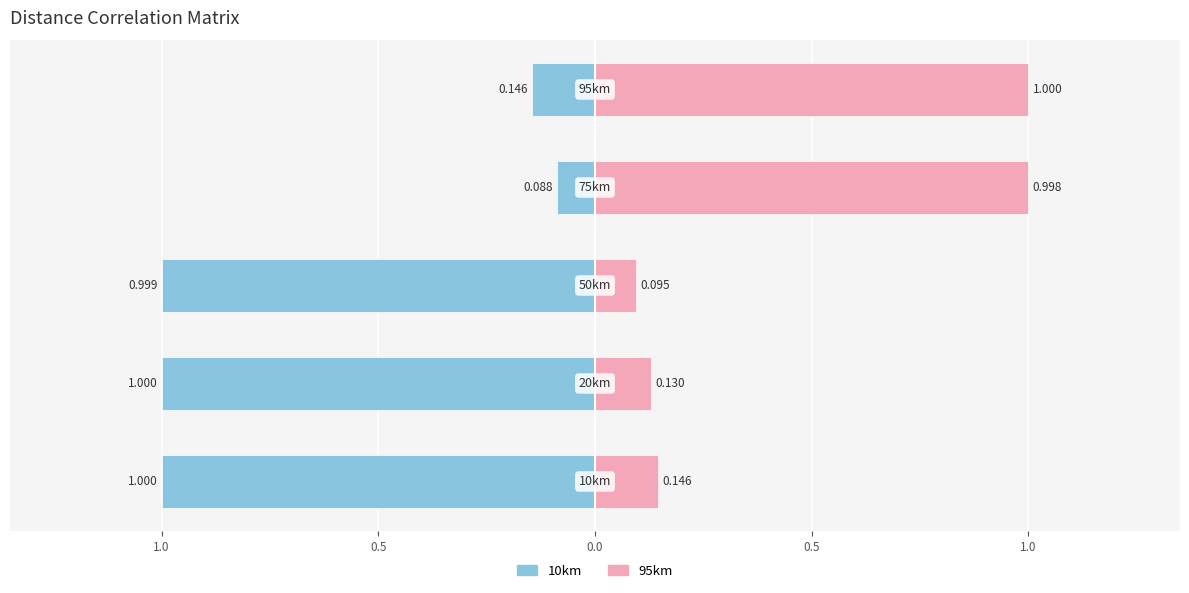

How many series are shown in this chart?

2